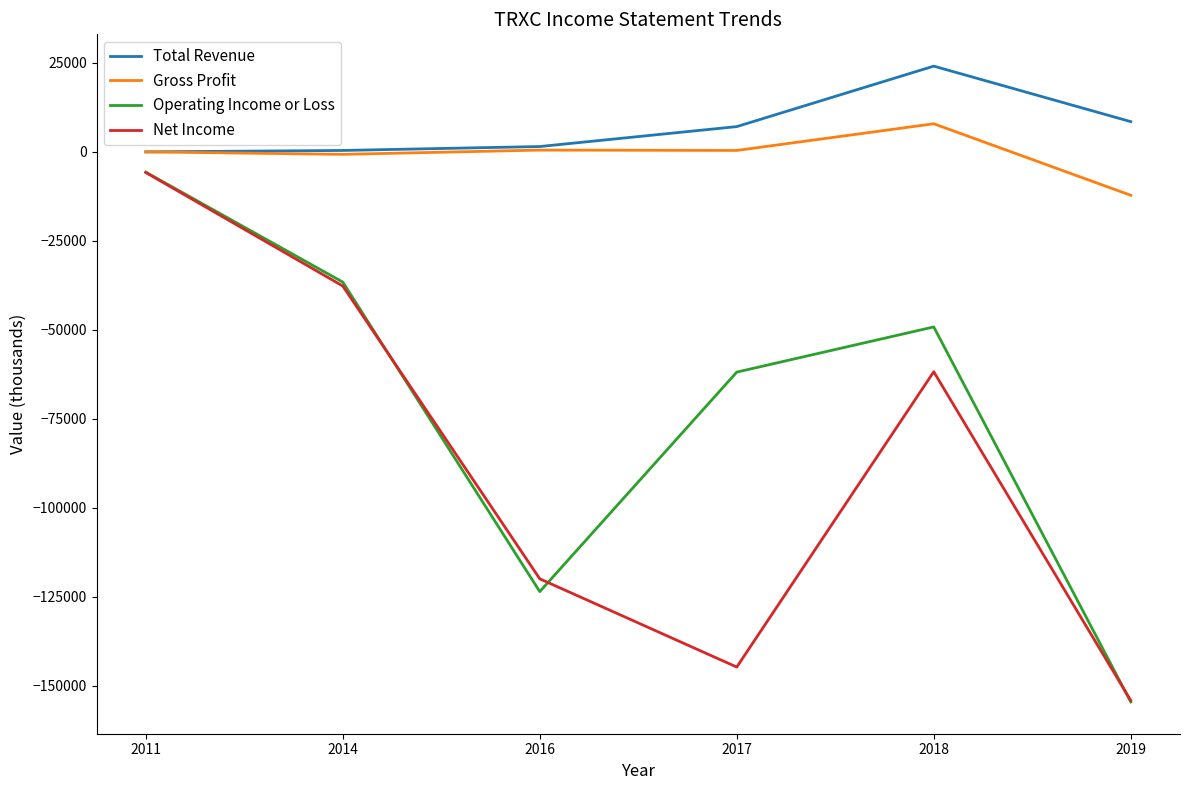

Which series has the largest total across all categories?

Total Revenue